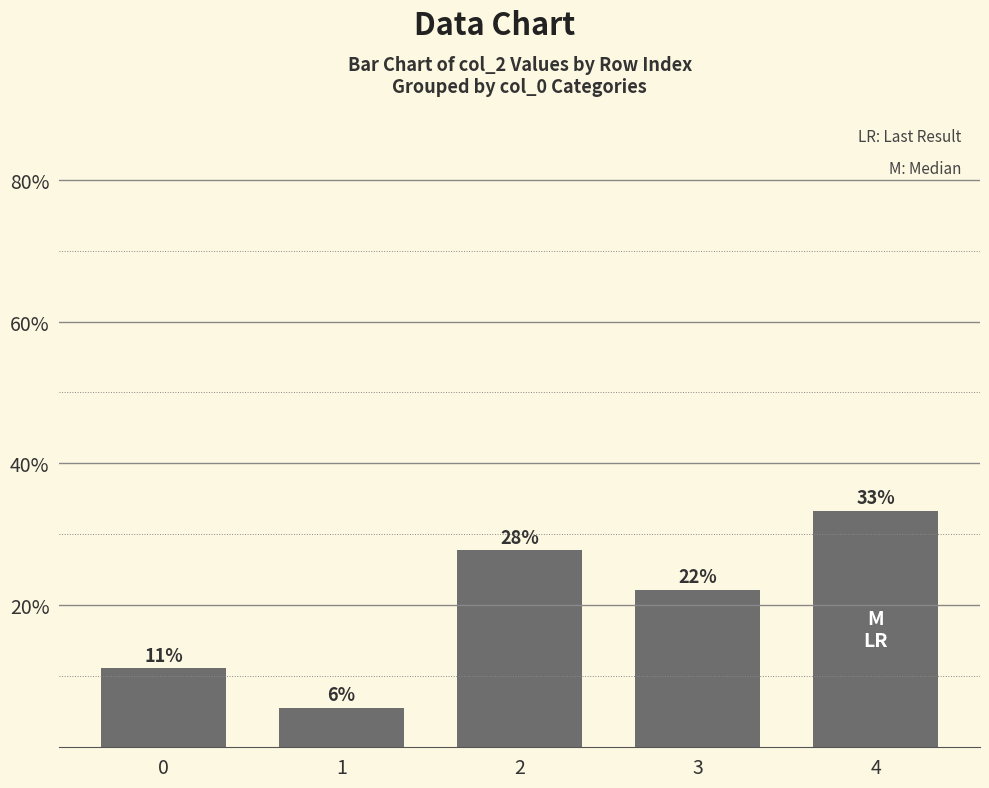

Are the bars horizontal?

No